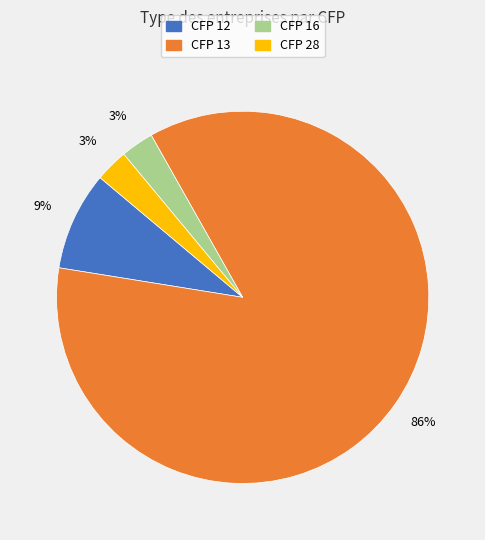

To the nearest percent, what is the average slice percentage?

25%